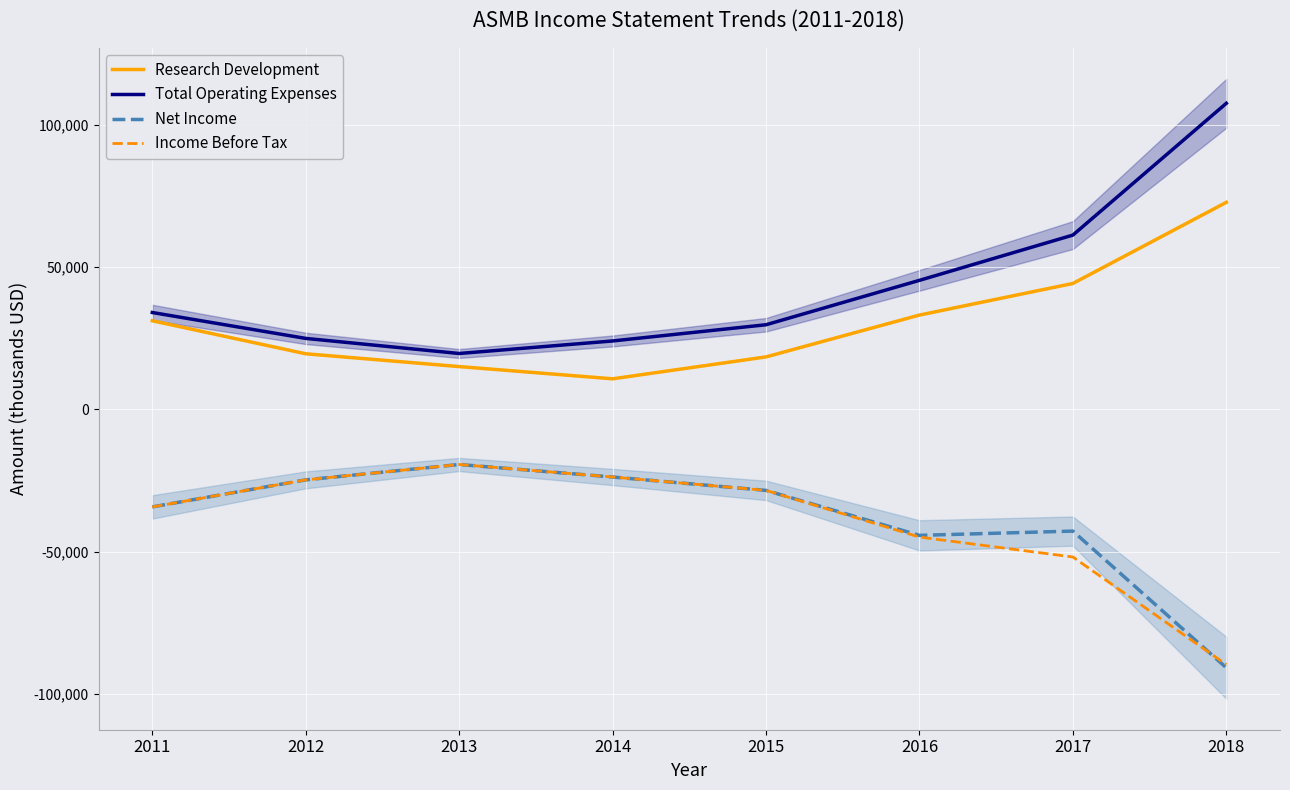

Reading left to right, list all the values displayed in this chart.

Research Development: 31100	19500	15000	10700	18400	33100	44200	72700
Total Operating Expenses: 34000	24900	19600	24000	29700	45300	61200	107500
Net Income: -34300	-24800	-19400	-23800	-28500	-44300	-42800	-90800
Income Before Tax: -34300	-24800	-19400	-23800	-28500	-44900	-51900	-89700